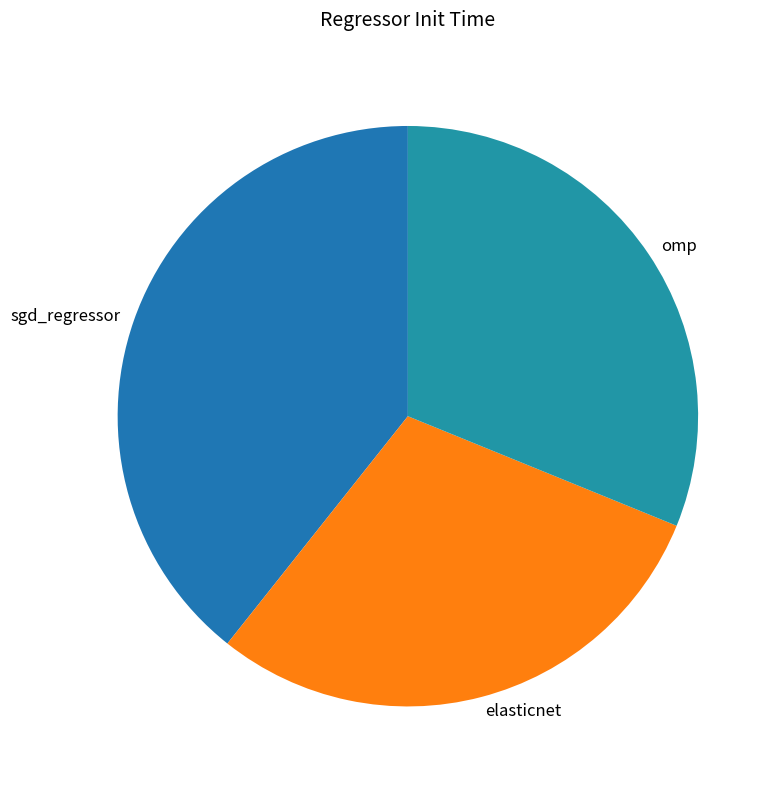

To the nearest percent, what is the combined percentage of elasticnet and omp?

61%